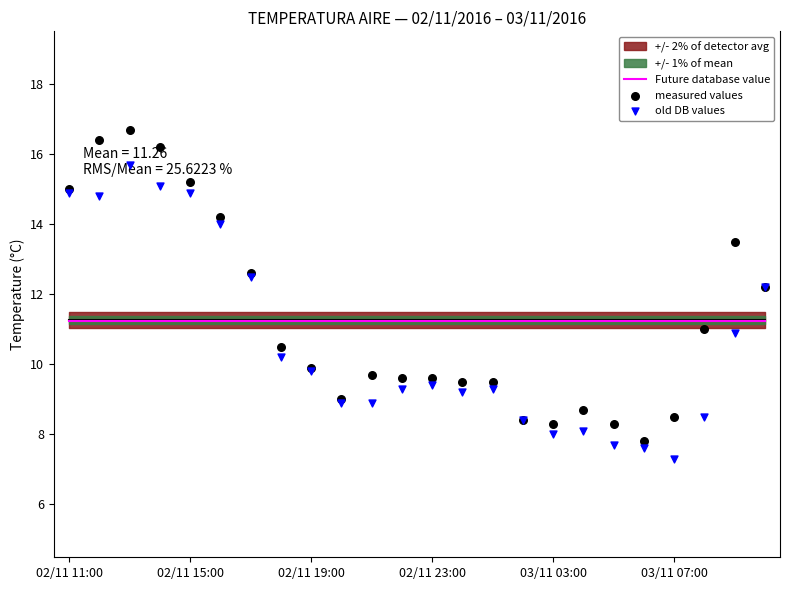

At how many categories does at least one series exceed 16?

3